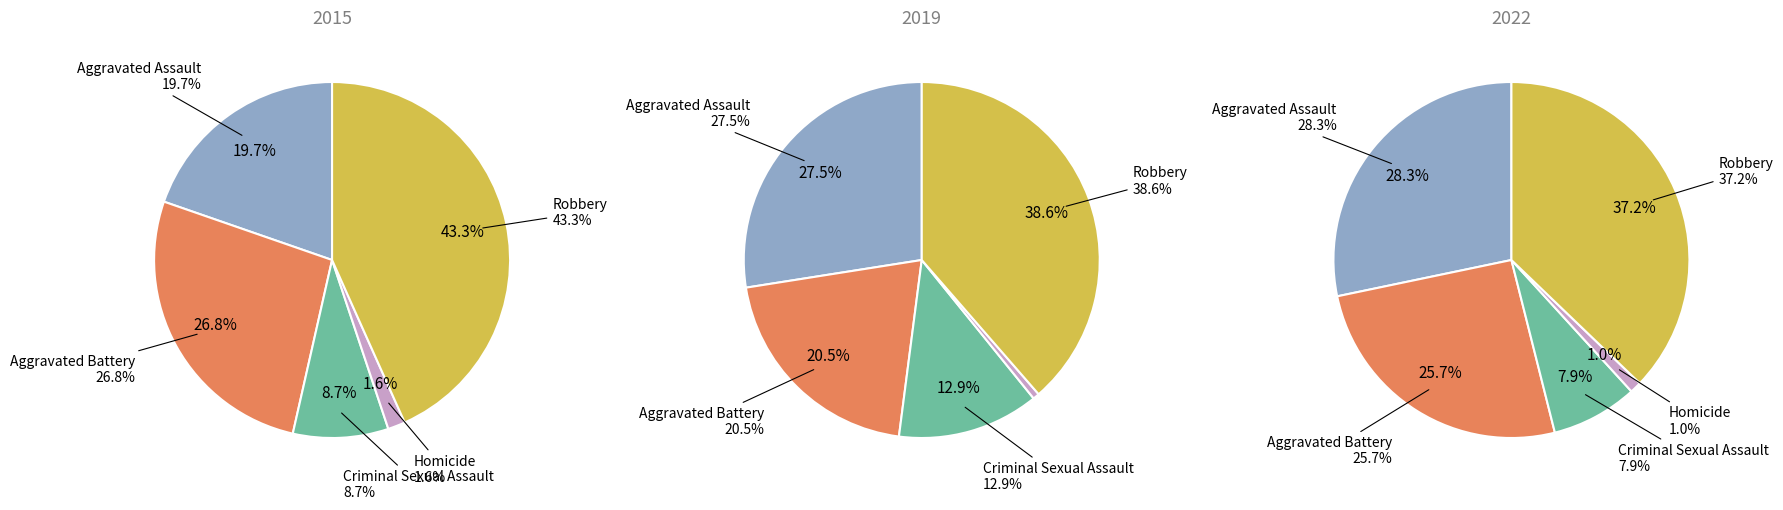

Is it true that Homicide is 2% of the pie?

True